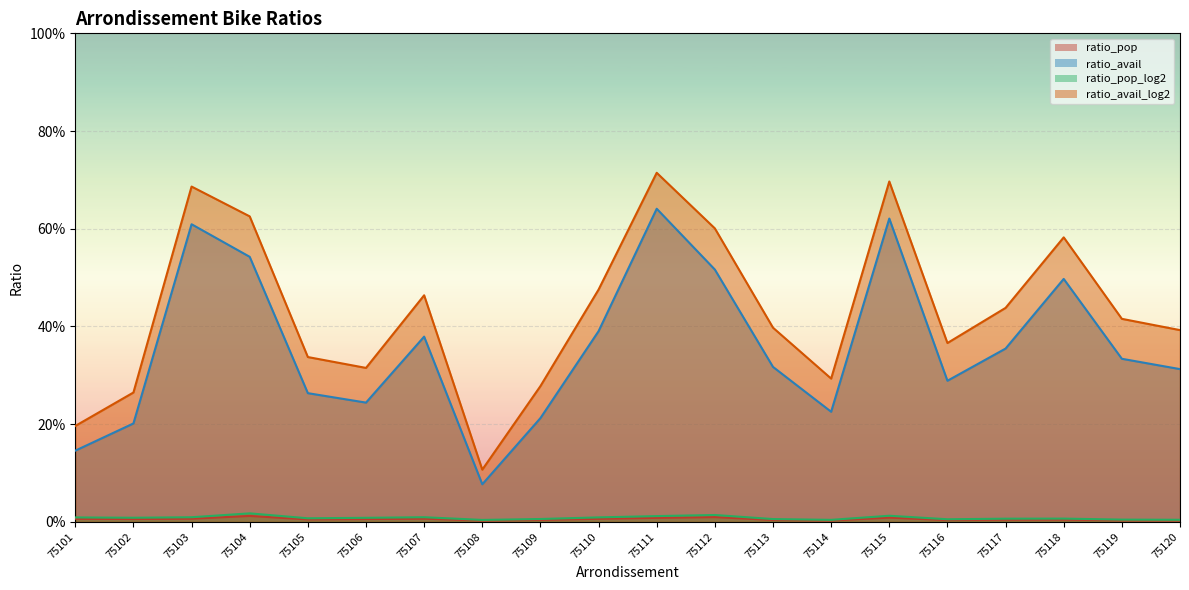

At which category is the sum across all series the highest?

75111